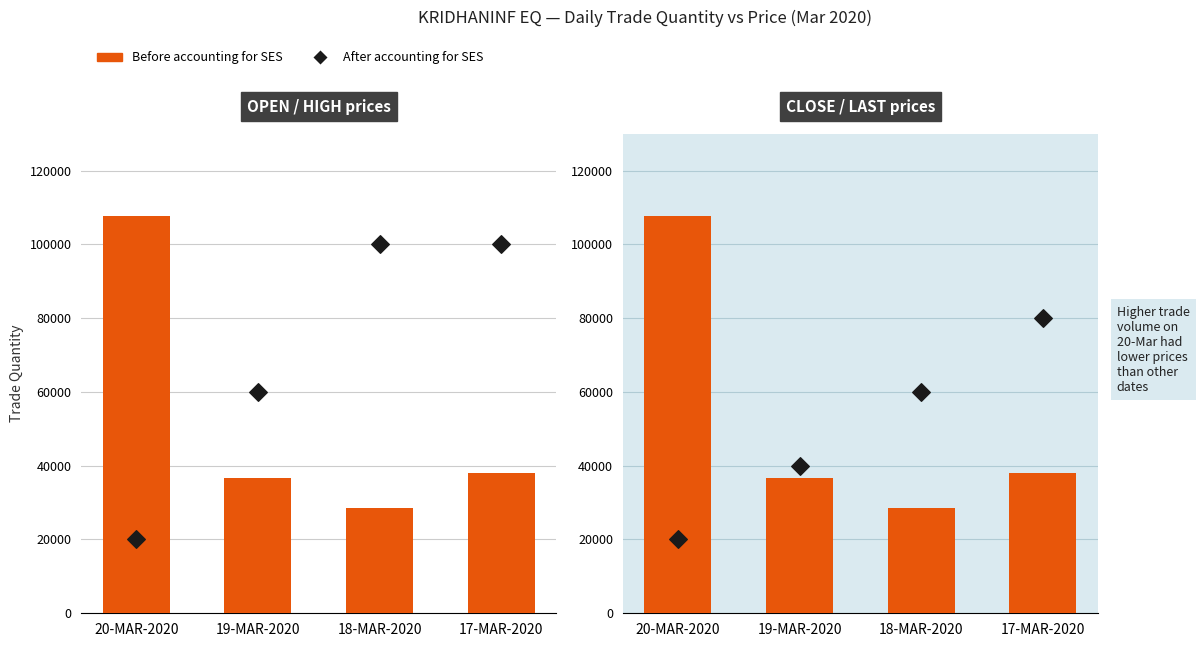

Which series has the largest Y range (max minus min)?

Before accounting for SES